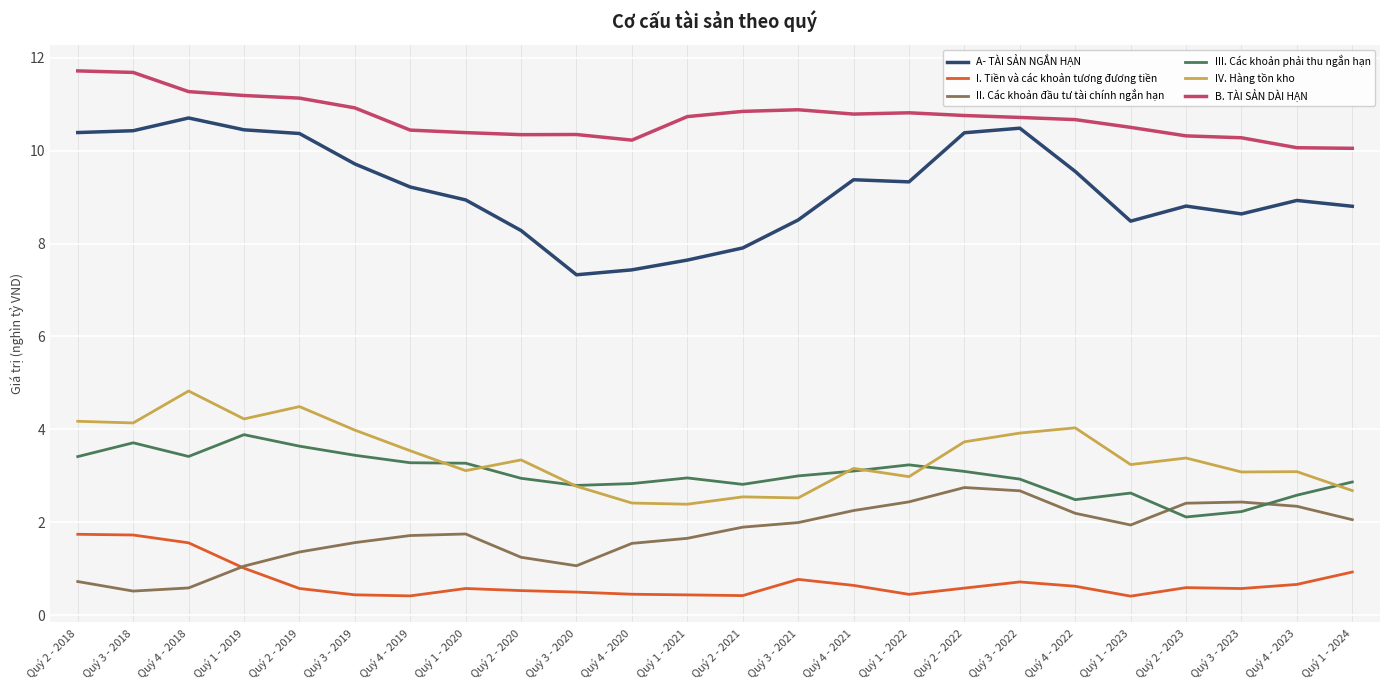

What is the approximate value of A- TÀI SẢN NGẮN HẠN at Quý 4 - 2019?

9.2